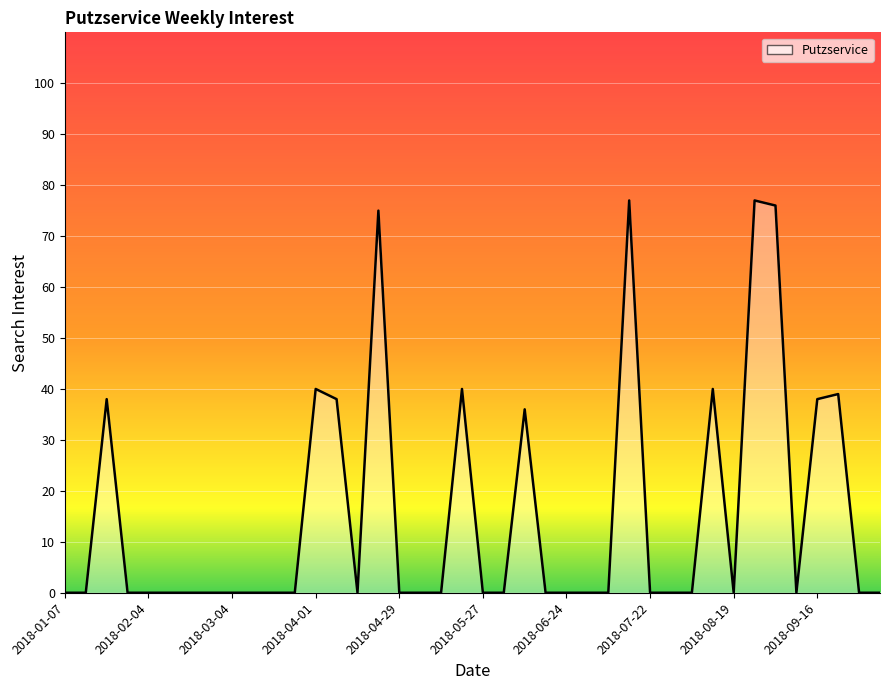

How many lines are shown in the chart?

1